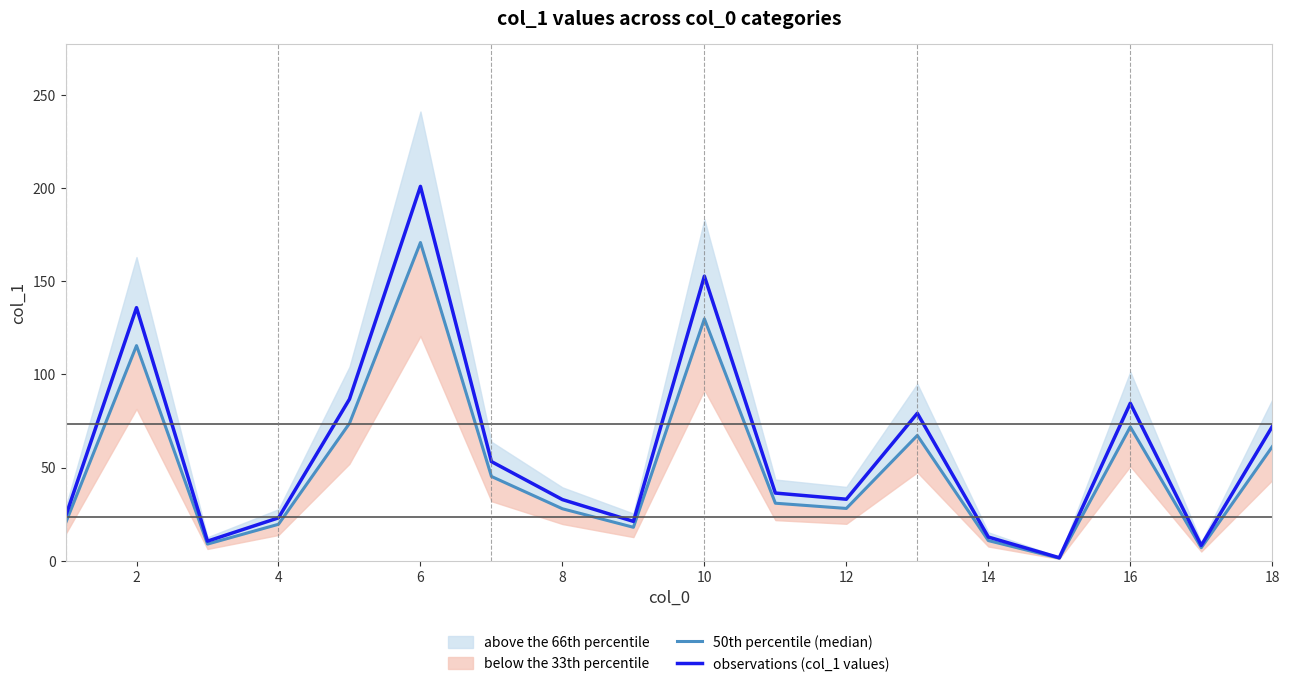

Where does the 50th percentile (median) series first go above 30?

2